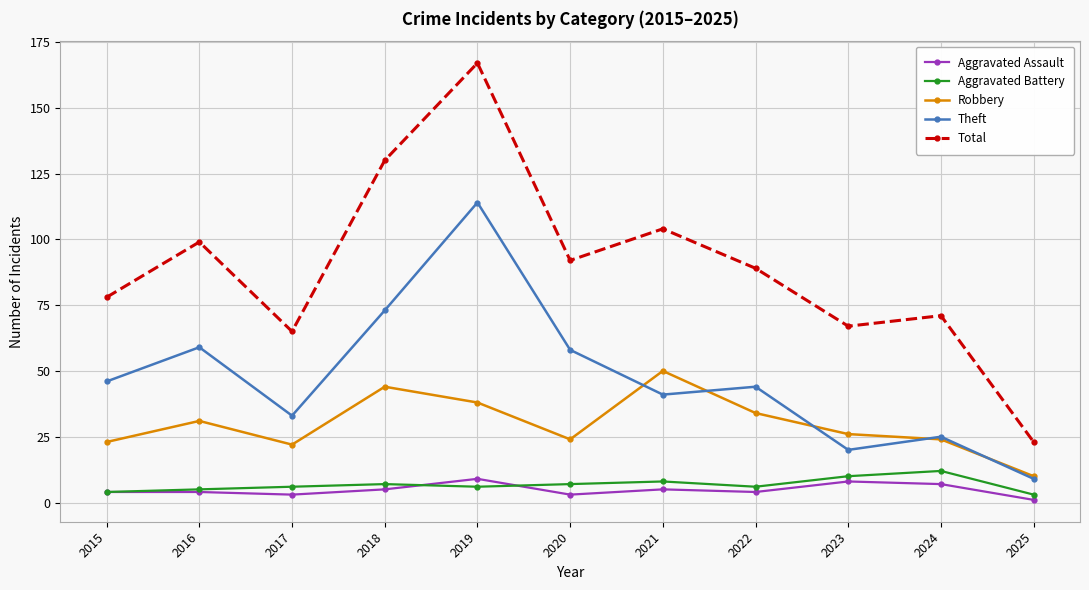

What is the value of the Aggravated Battery point at the 1st from the left?

4